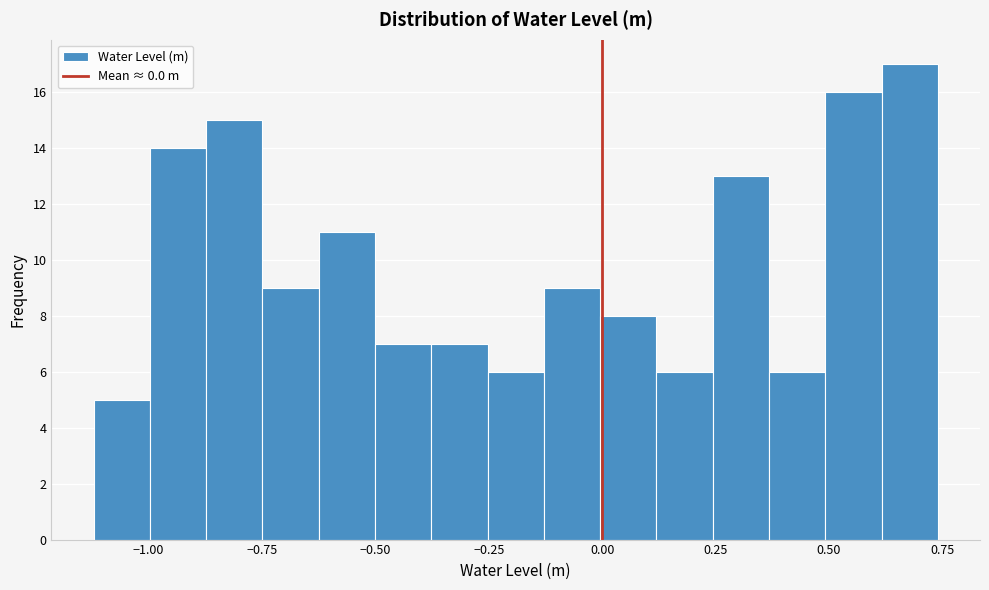

Around what value on the x-axis is the tallest bar? Give the approximate position of its centre, as read against the axis.

0.70